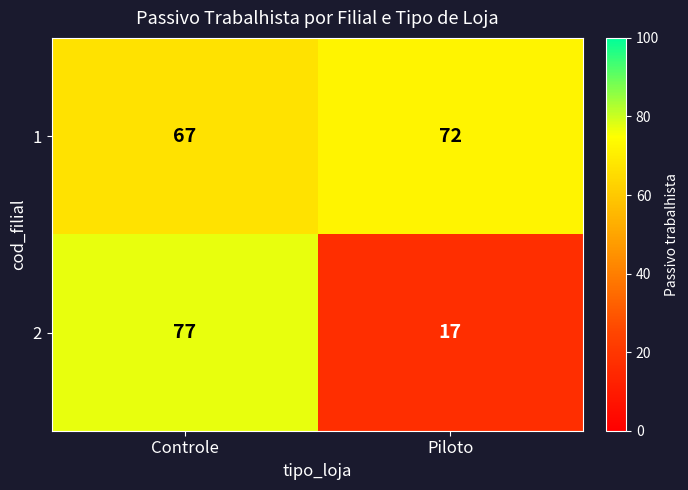

Which category has the highest value across all series?

Controle